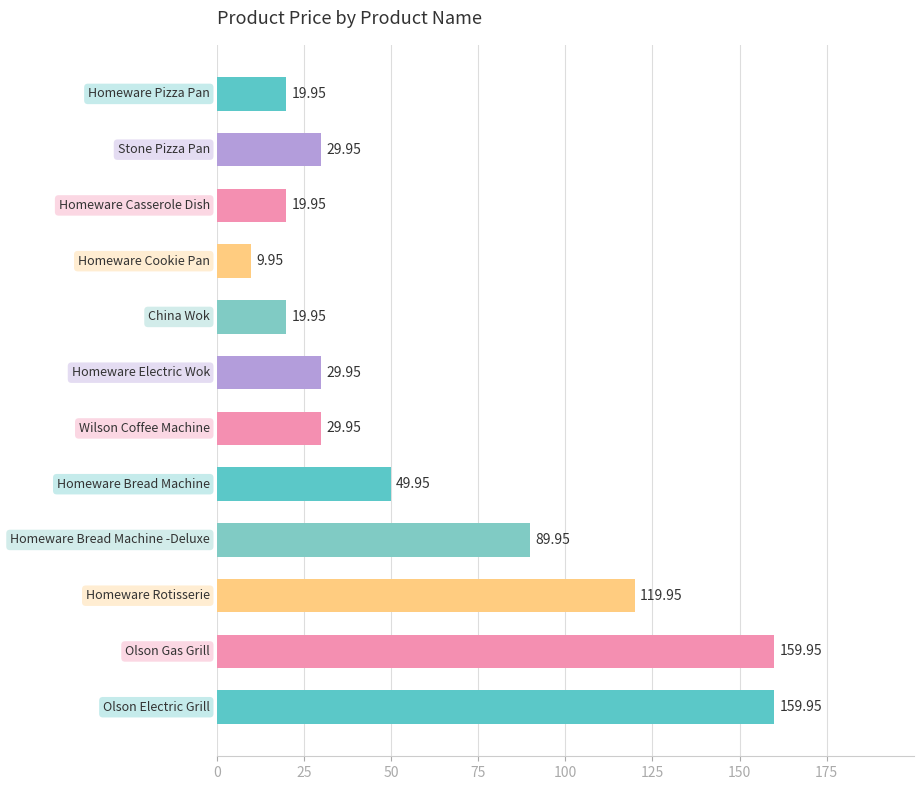

Count the number of data series in this chart.

1